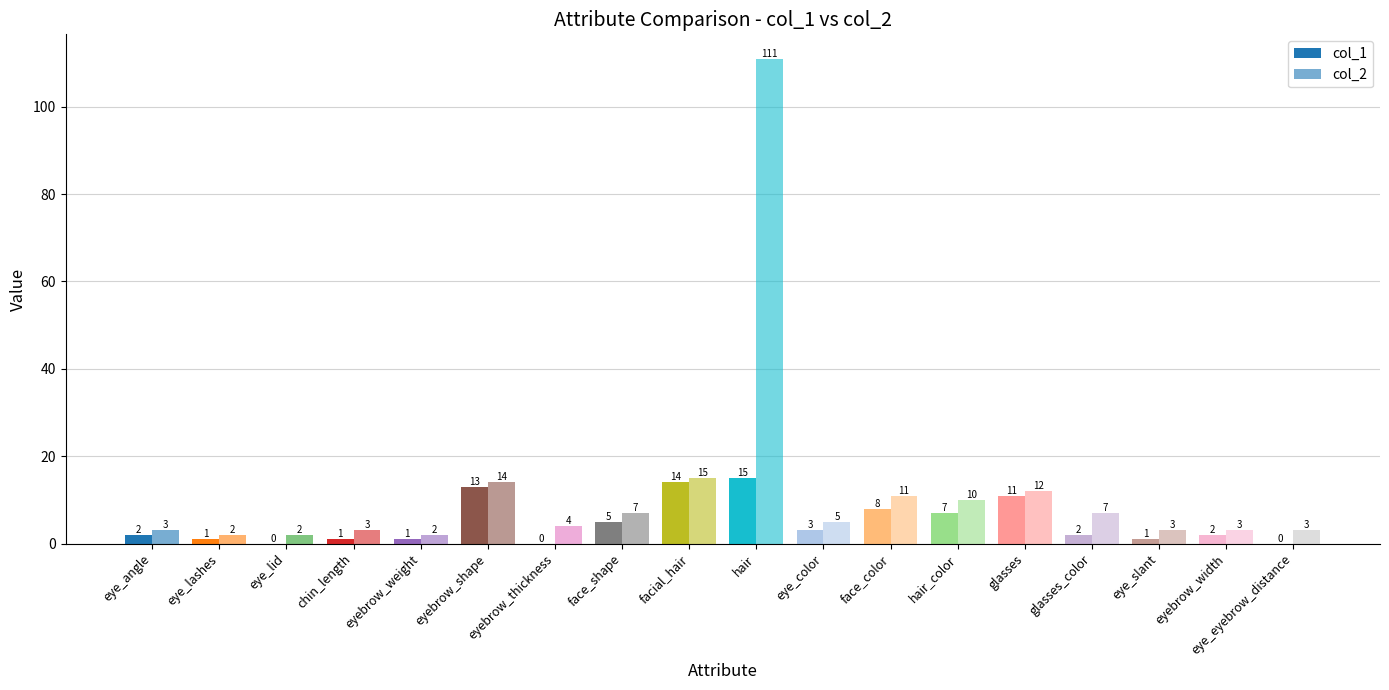

What is the value of the col_1 bar at the 15th from the left?

2